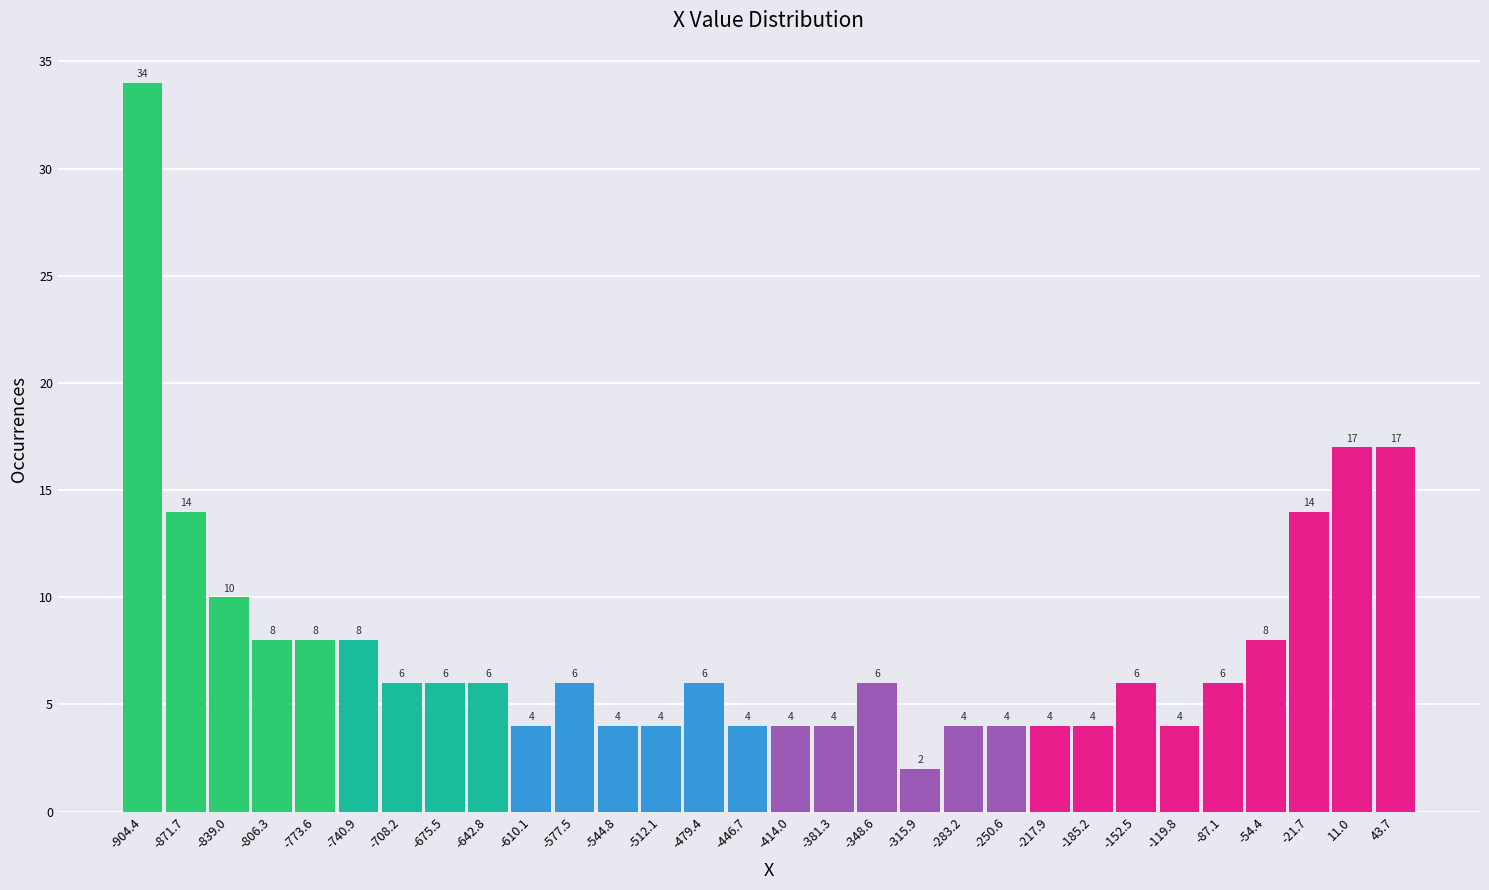

Over which range of the x-axis is the bar tallest?

-920 to -890